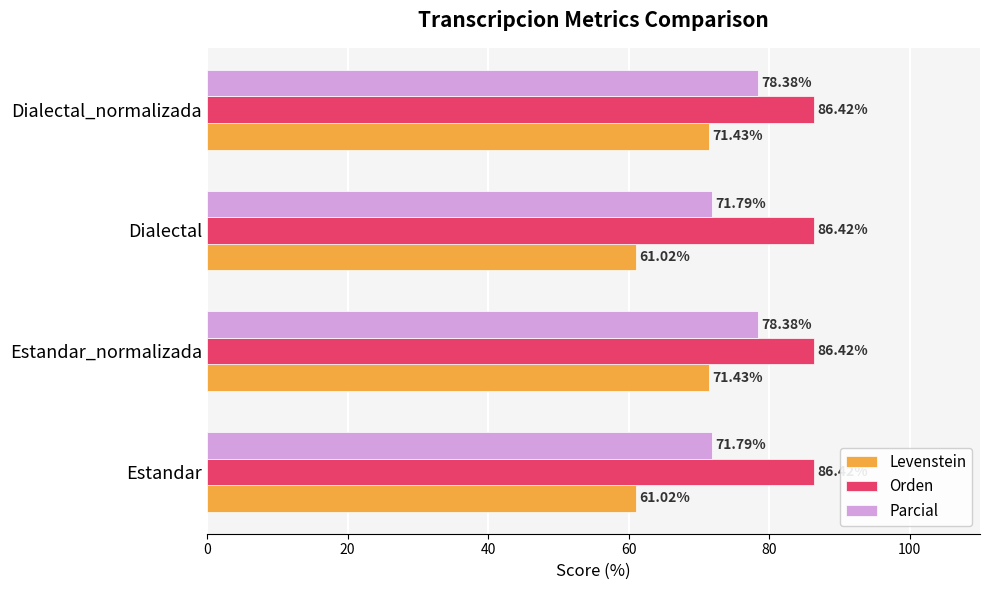

What is the total value across all series at Dialectal?

219.2